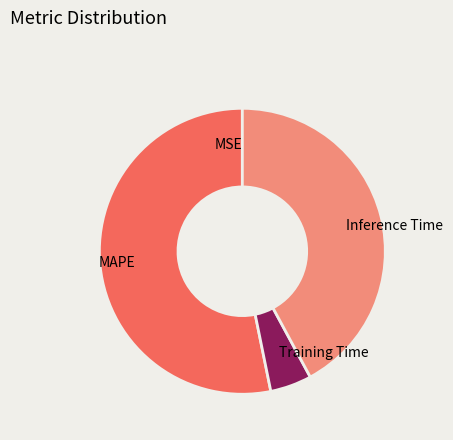

Which category has the biggest portion of the pie?

MAPE